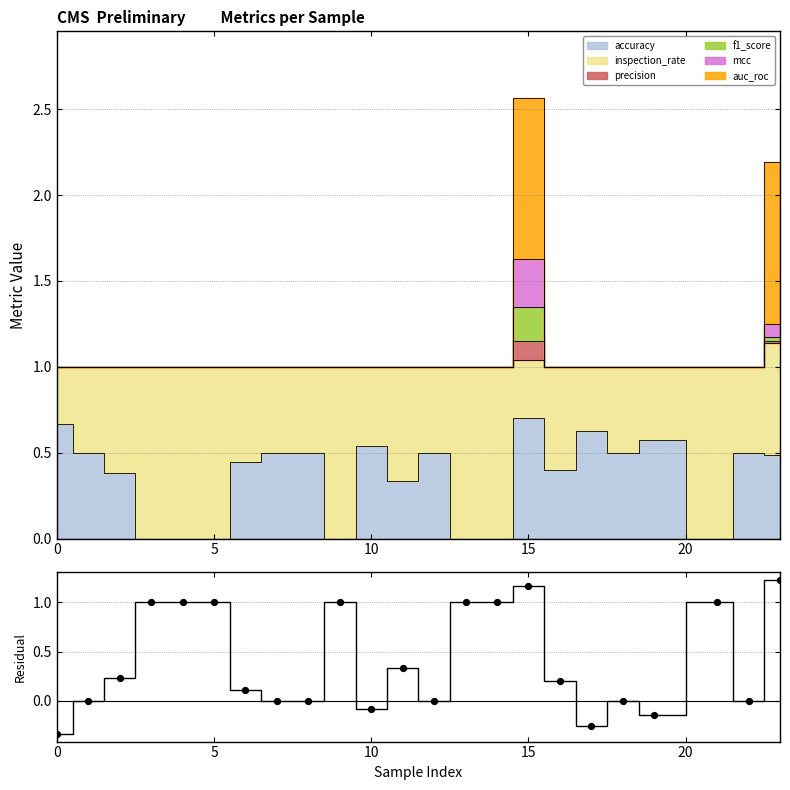

Which series contains the lowest Y value?

residual